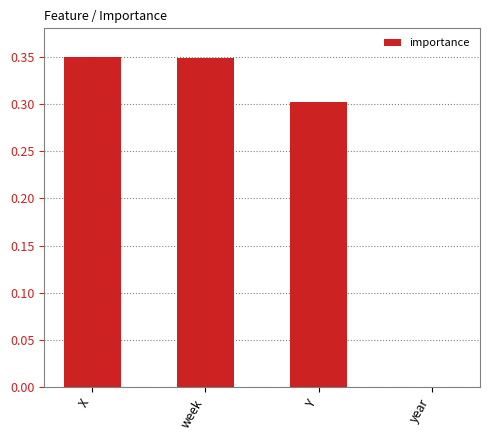

The value at year is 0.0. True or false?

True